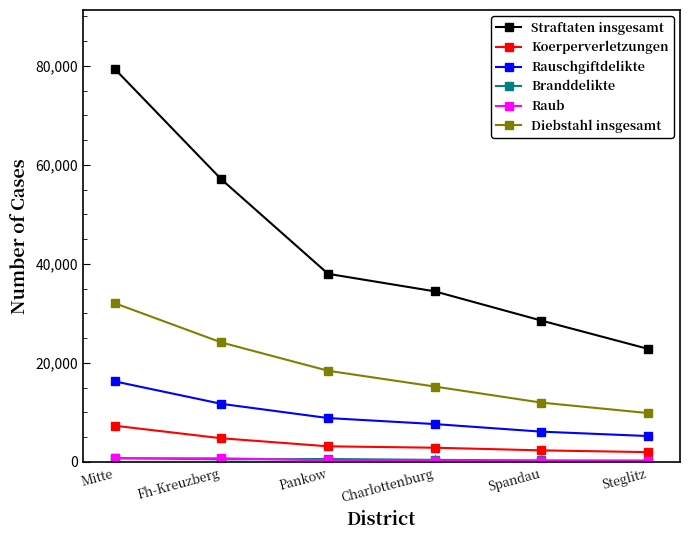

What is the approximate value of Rauschgiftdelikte at Pankow, to the nearest 10?

8870